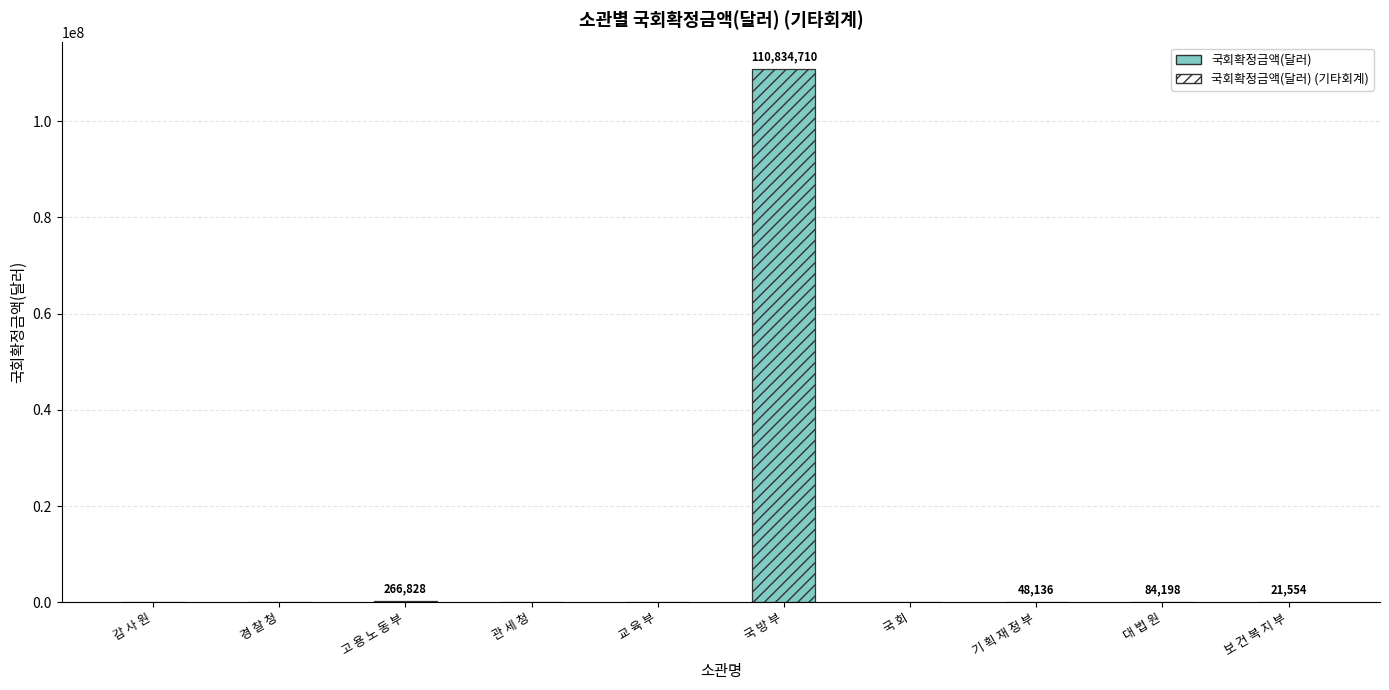

Which category has the highest value in the 국회확정금액(달러) series?

국 방 부